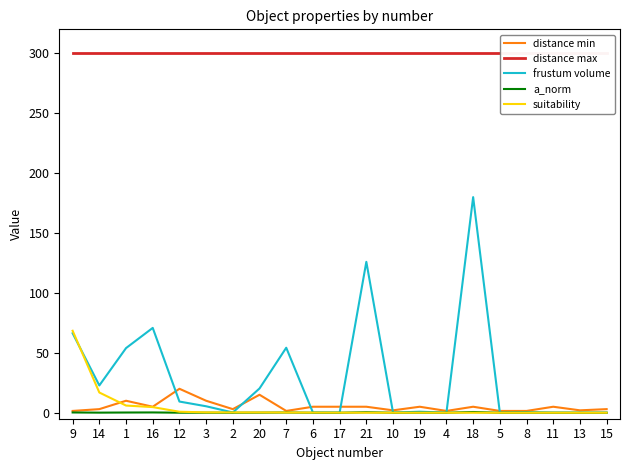

Rank the categories by suitability value from highest to lowest.

9, 14, 1, 16, 12, 3, 2, 20, 7, 6, 17, 21, 10, 19, 4, 18, 5, 8, 11, 13, 15